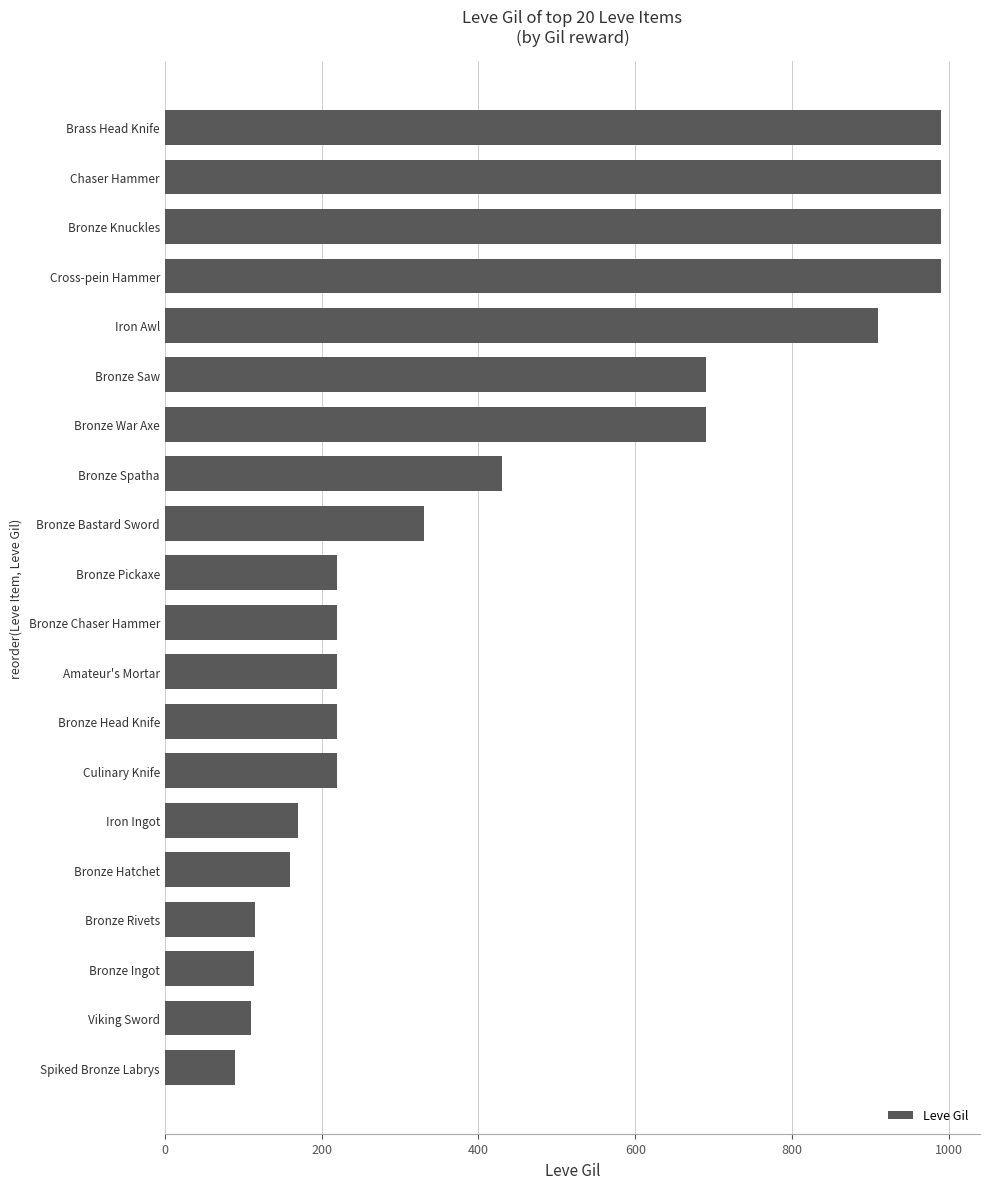

What is the minimum value shown in the chart?

90